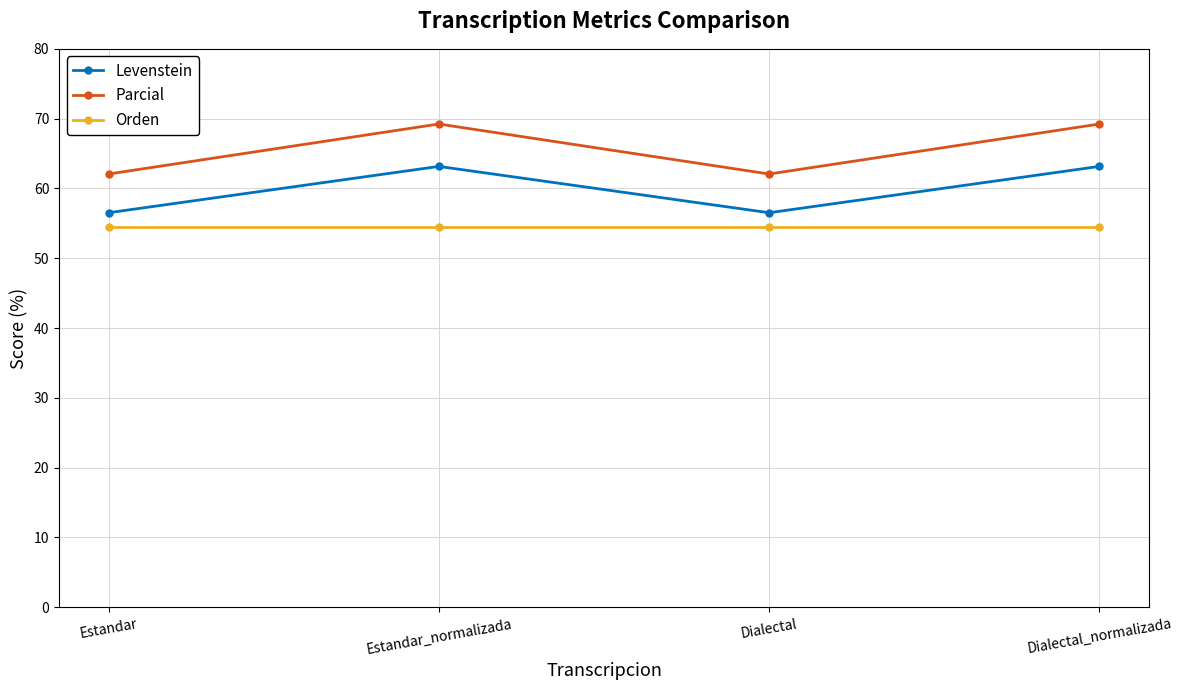

The value of Parcial at Dialectal_normalizada is 69.2. True or false?

True